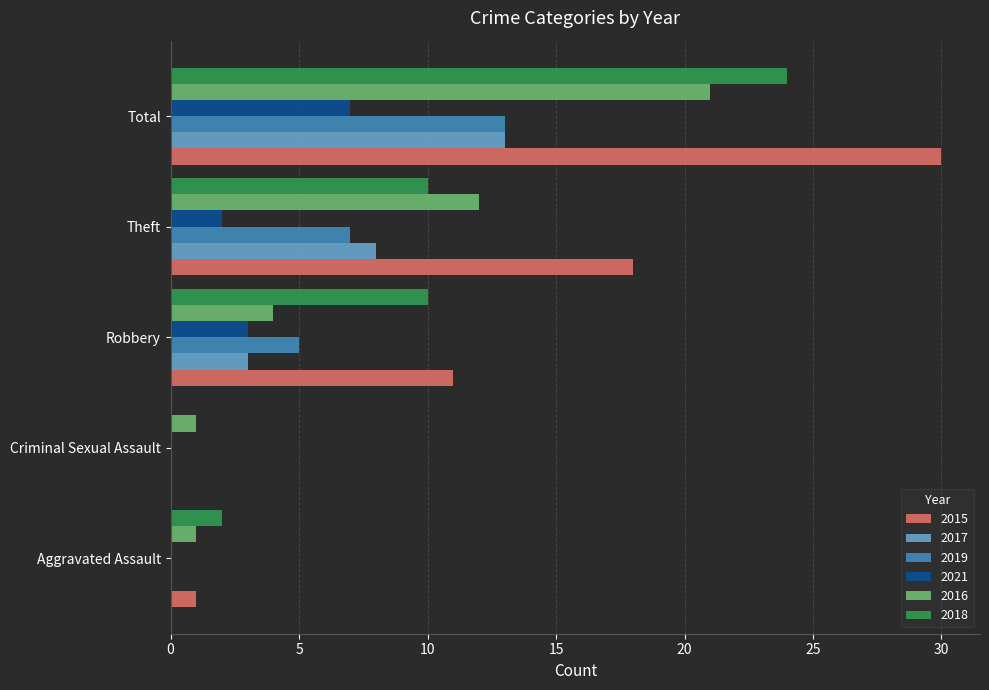

What is the highest value of the 2021 series?

7